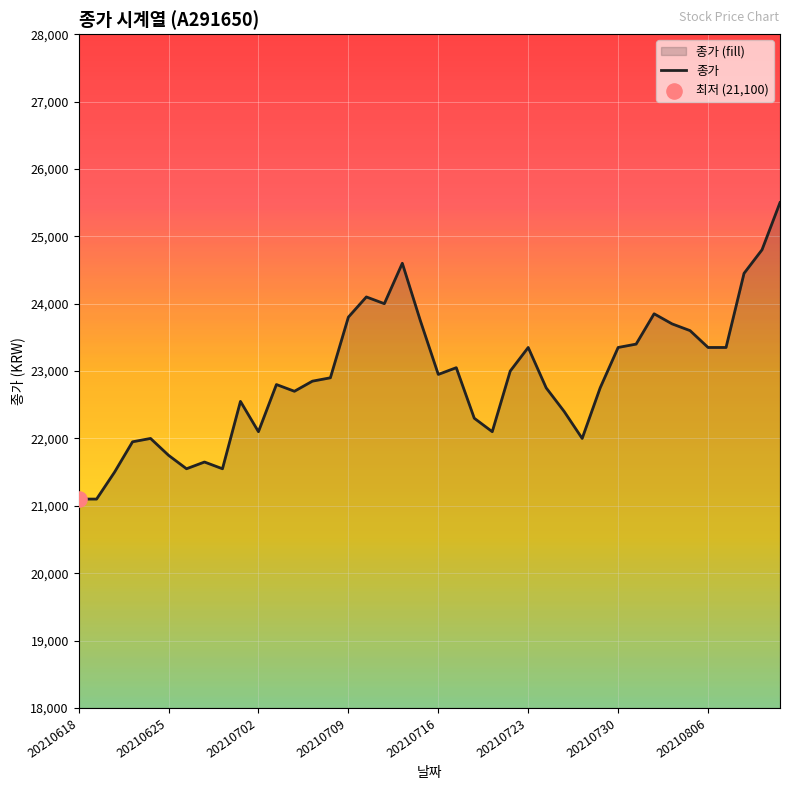

What is the ratio of the value at 16 to the value at 22?

1.1